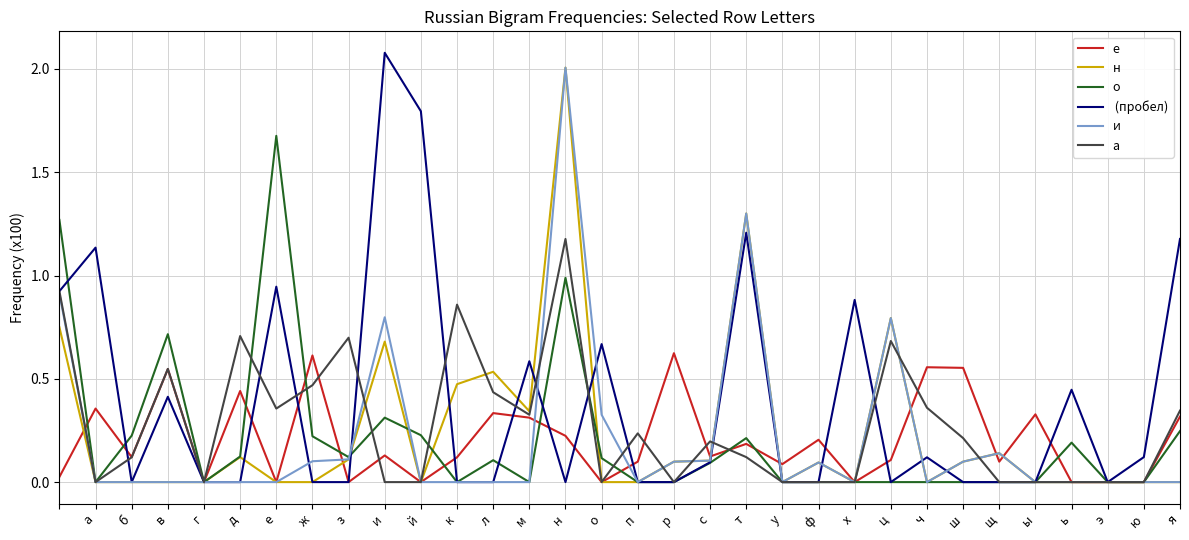

What is the greatest value displayed?

2.1